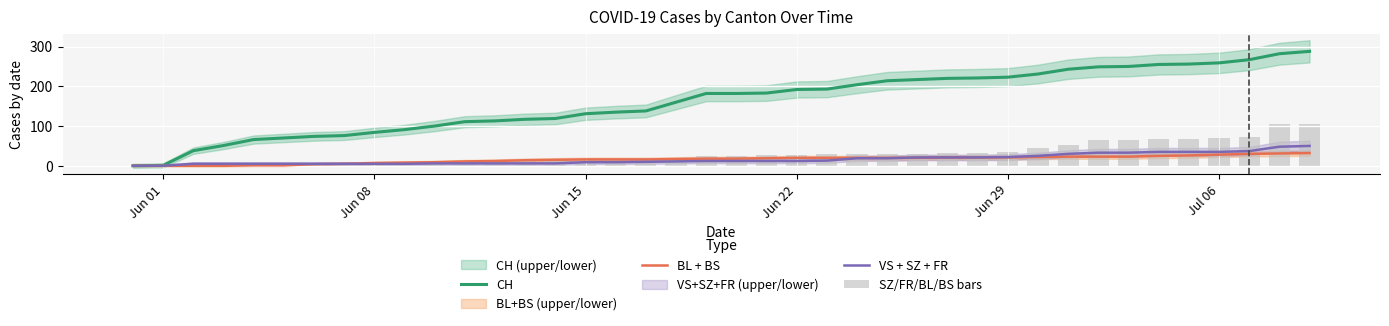

Reading left to right, transcribe all the data shown in this chart.

CH: 0	1	38	51	66	70	74	76	84	91	100	111	113	117	119	131	135	138	160	182	182	183	192	193	204	214	217	220	221	223	231	243	249	250	255	256	259	267	282	288
BL + BS: 0	0	0	0	1	1	4	5	7	8	9	11	12	14	15	16	16	16	17	18	18	19	20	20	20	20	20	21	21	21	22	23	23	23	25	26	28	30	31	32
VS + SZ + FR: 0	0	5	5	5	5	5	5	5	5	6	6	6	6	6	9	9	10	11	12	12	12	12	13	19	19	21	21	21	22	25	30	33	33	35	35	35	37	48	50
SZ/FR/BL/BS bars: 0	0	0	0	1	1	4	5	7	8	9	11	12	14	15	16	16	19	20	25	25	26	27	30	30	30	30	31	31	35	44	53	65	65	67	68	70	72	105	106